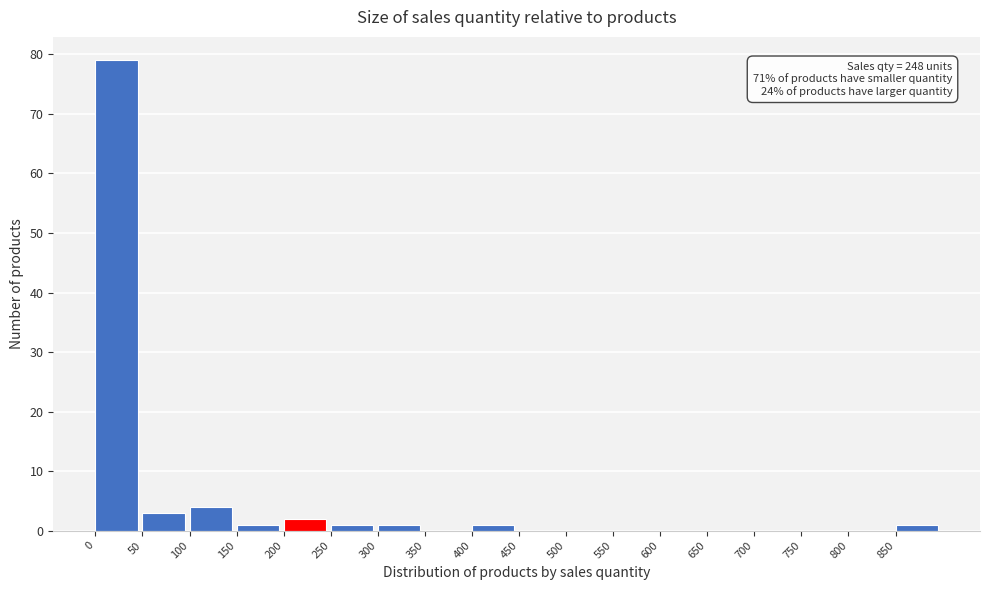

Over which range of the x-axis is the bar tallest?

0 to 50